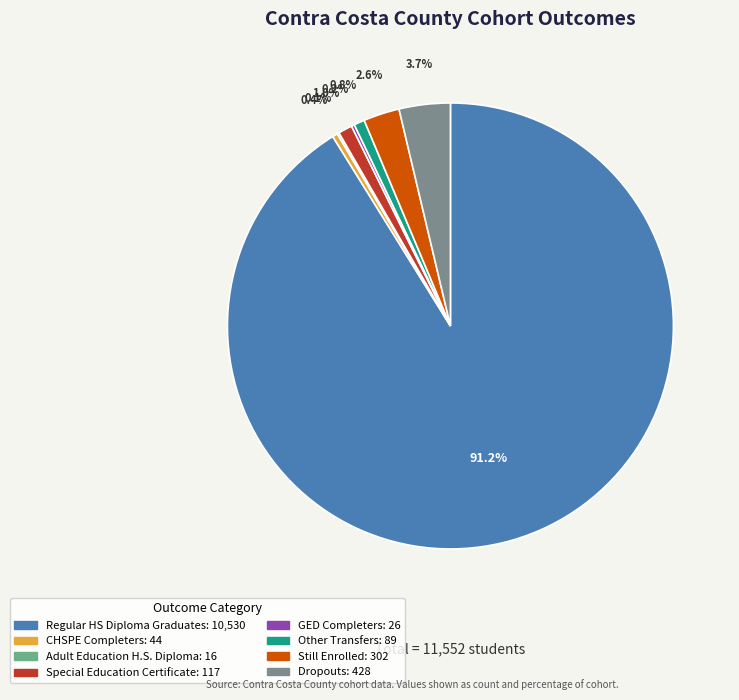

How much of the chart is everything except Still Enrolled?

97.4%